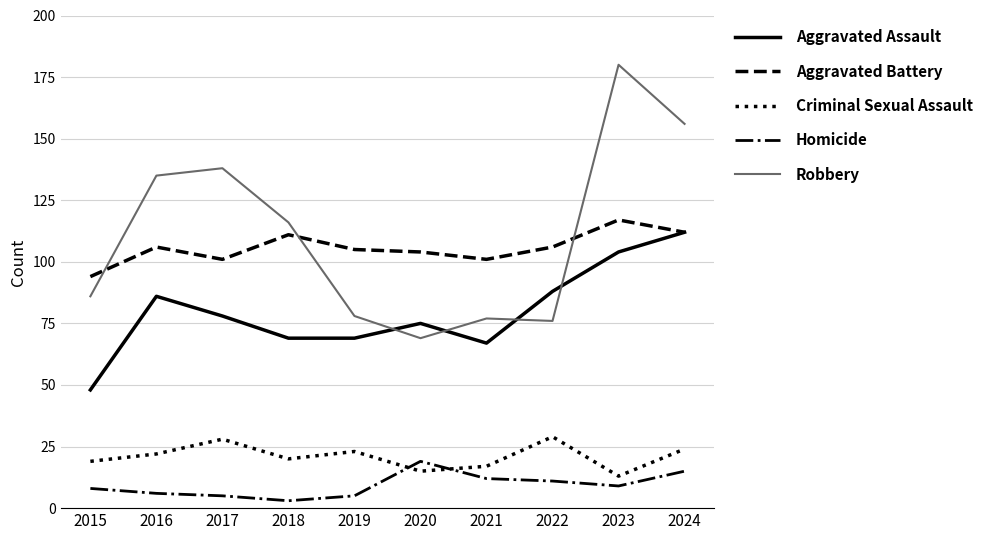

Read the Homicide value at 2023.

9